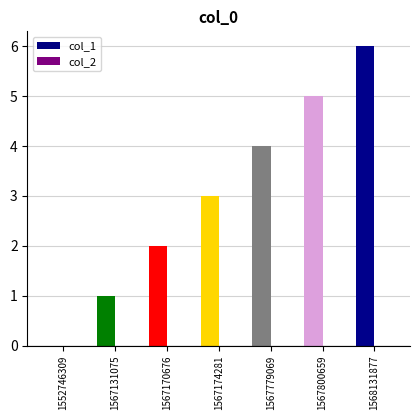

Which series has the largest range (max minus min)?

col_1